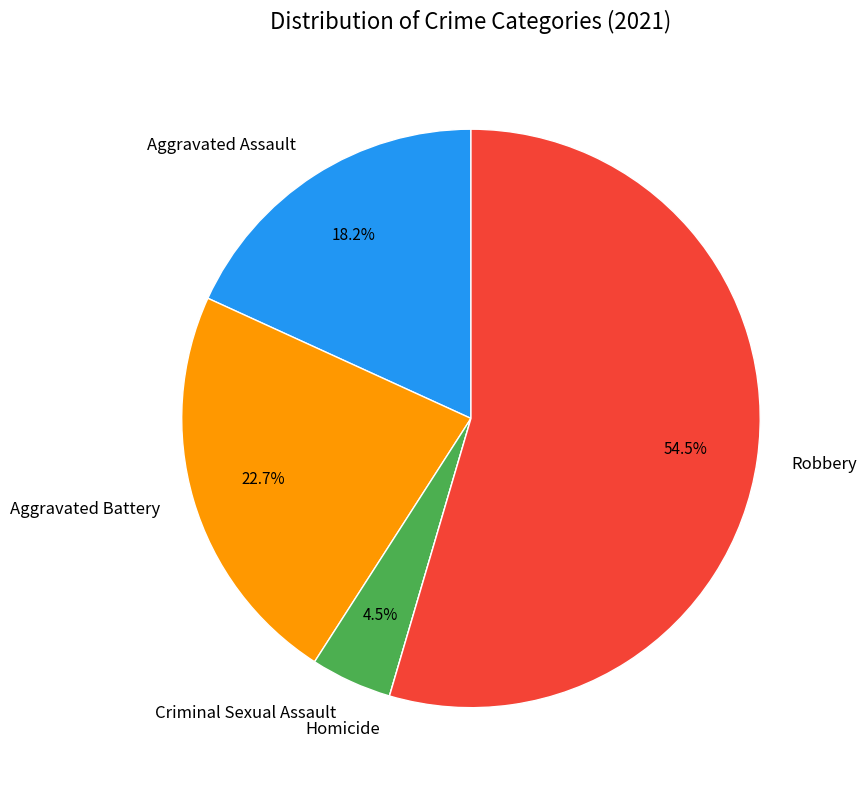

To the nearest percent, what is the average slice percentage?

20%